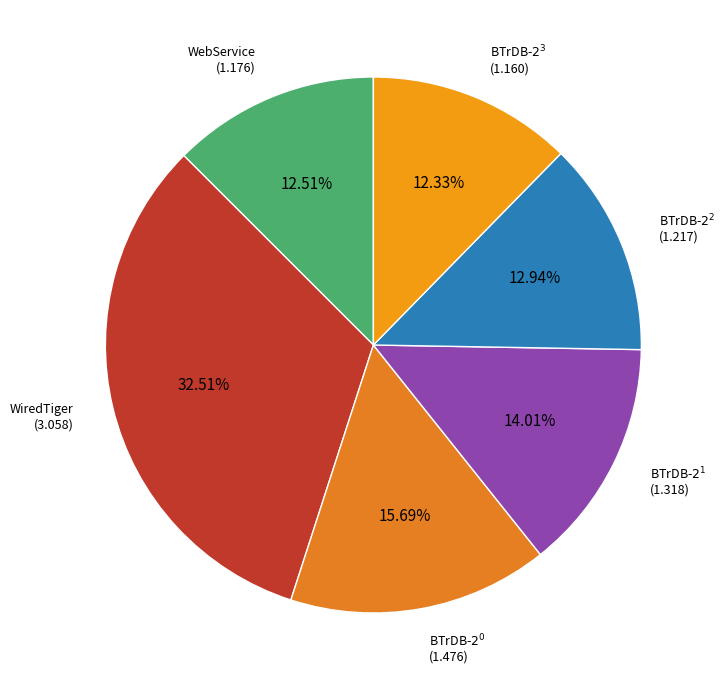

To the nearest percent, what percentage of the pie is WiredTiger?

33%